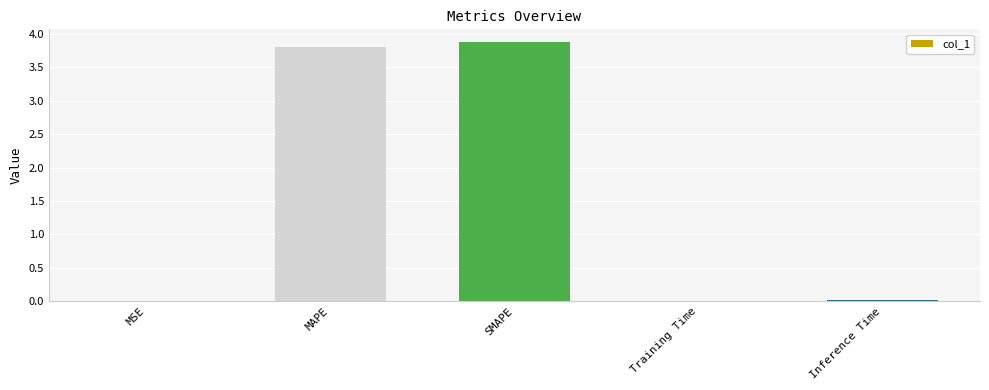

Is it true that the value at MSE is 0.0?

True